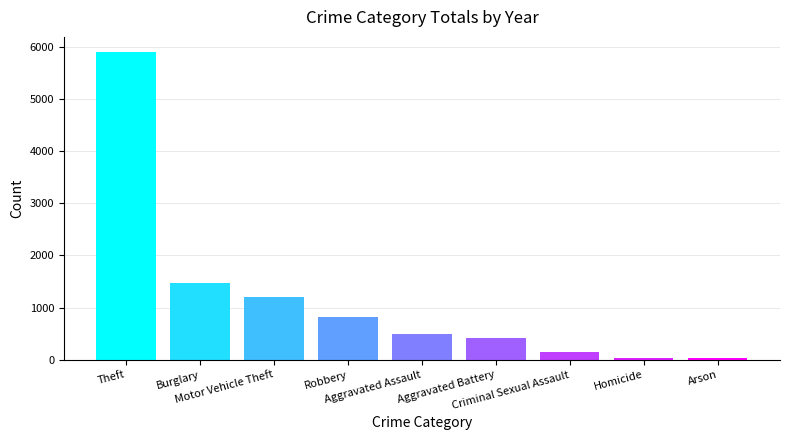

What is the difference between the maximum and second lowest values?

5859